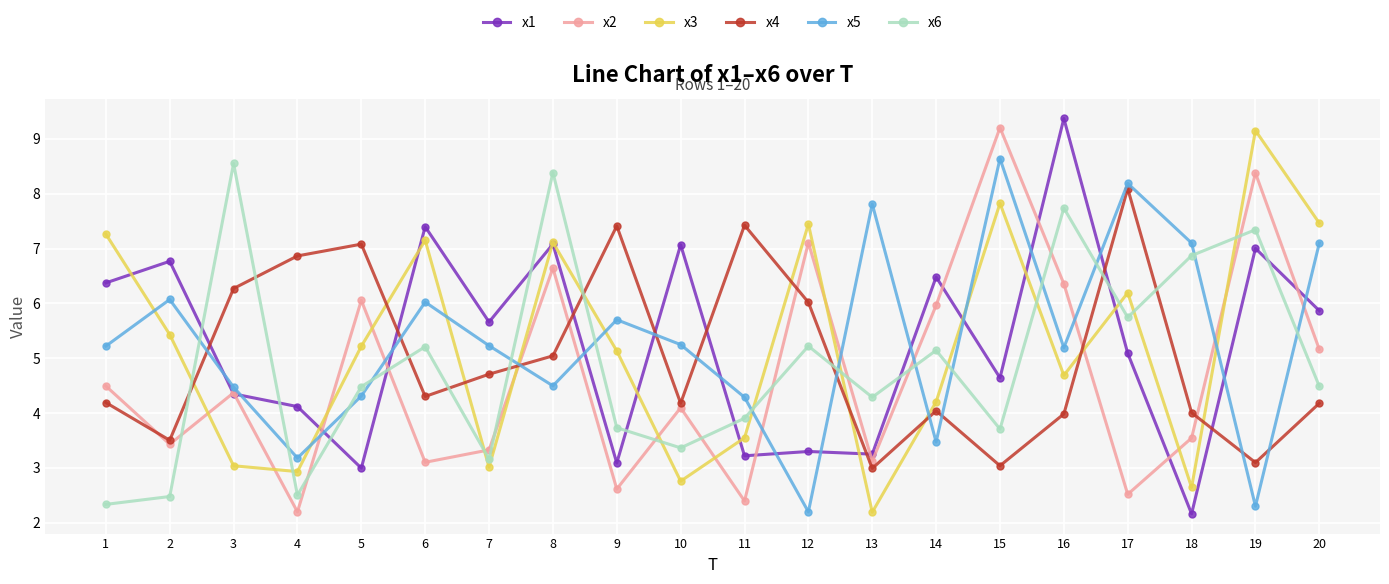

What is the difference between the highest and lowest values at 16?

5.4